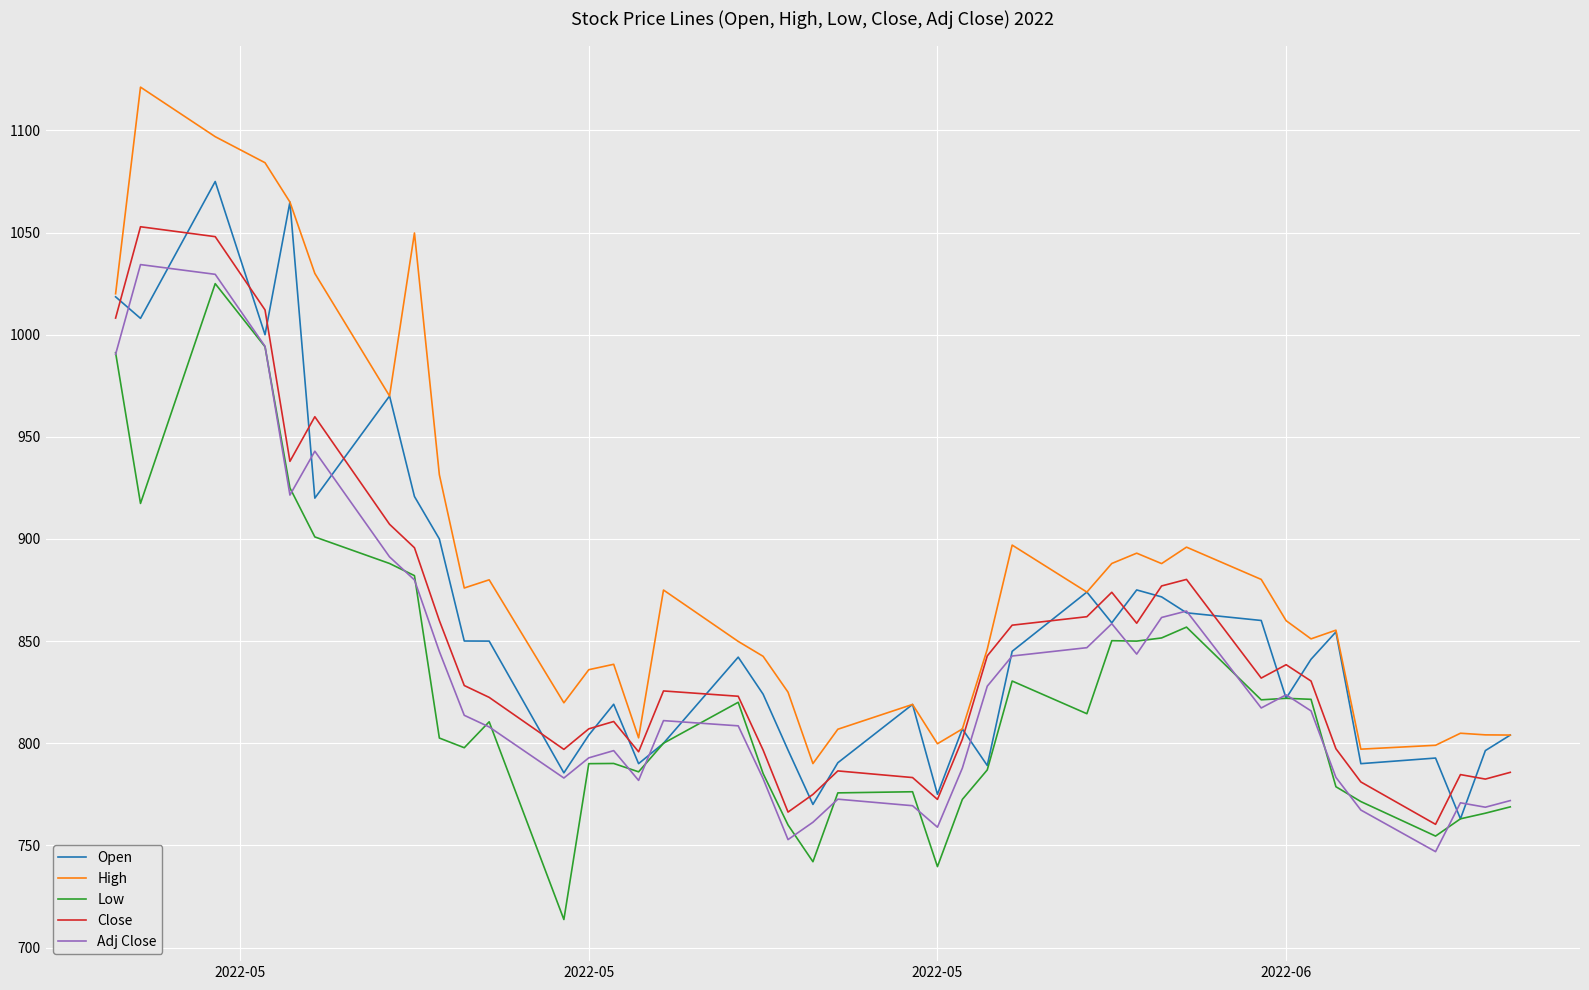

What is the minimum value for Adj Close?

746.9